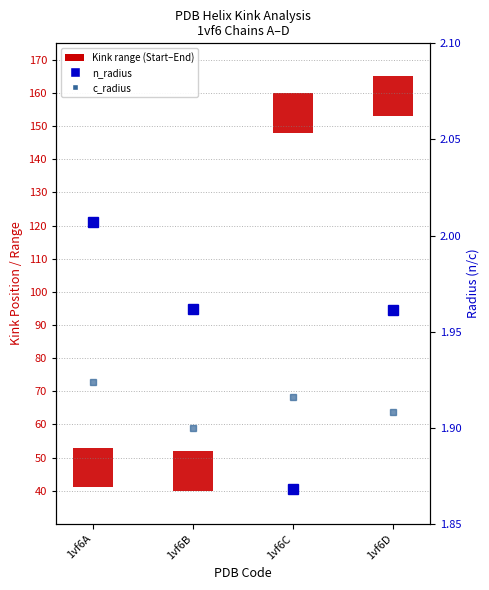

What is the minimum value for n_radius?

1.9